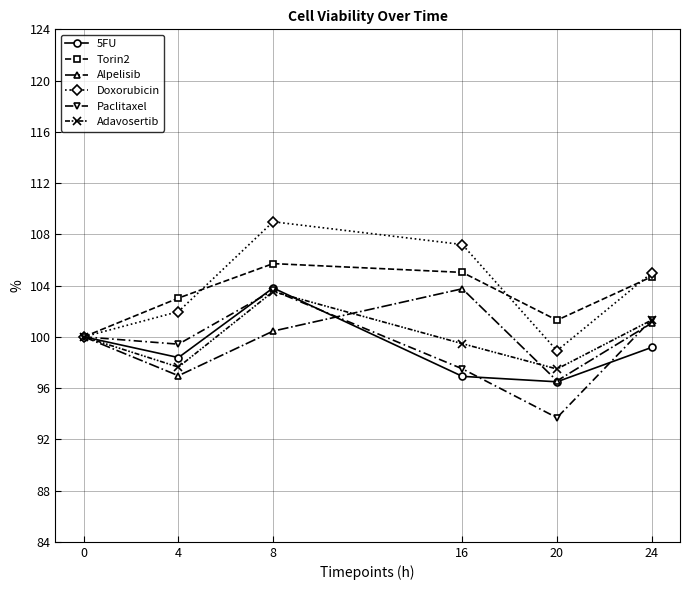

What is the spread (max minus min) of values at 16?

0.1